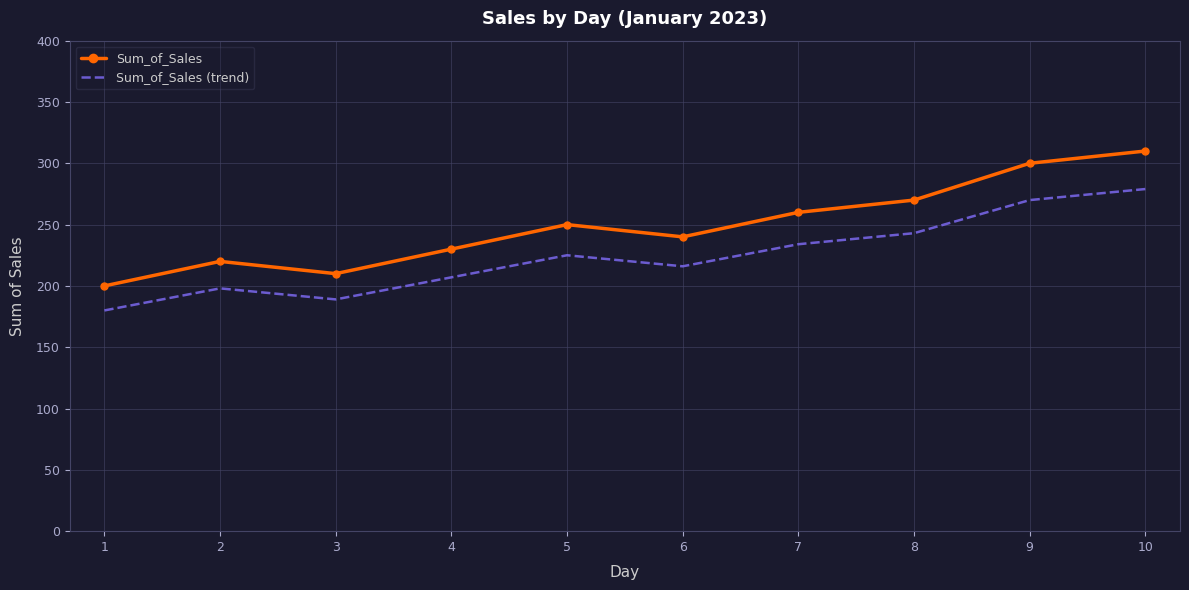

At which category is the sum across all series the highest?

10